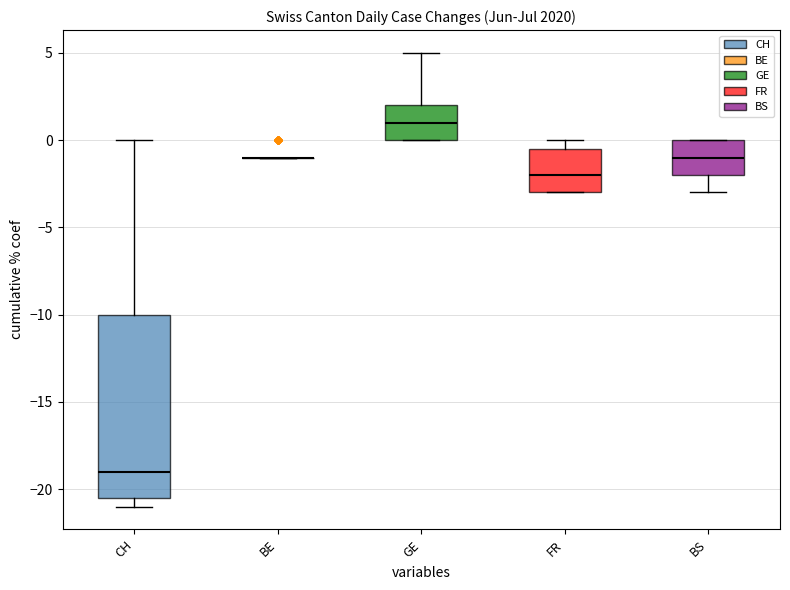

Which box is the tallest, from its lower edge to its upper edge?

CH